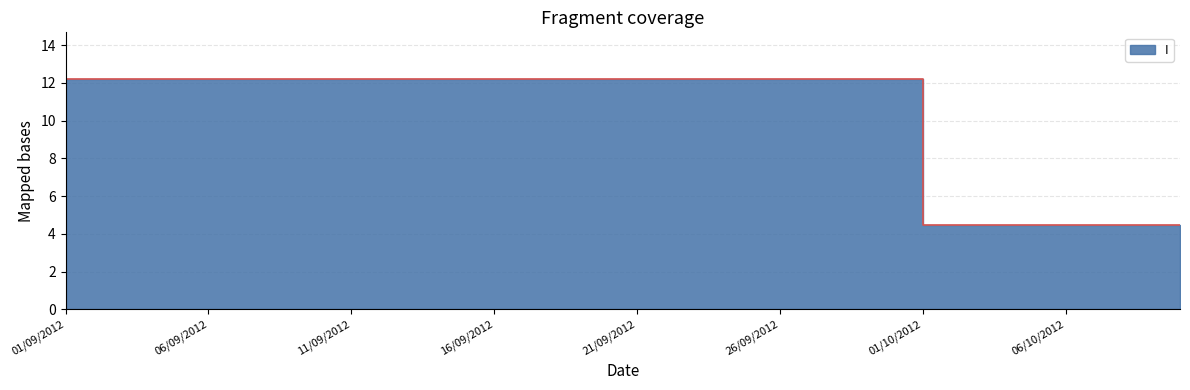

True or false: the data has more than 1 interior local peaks.

False